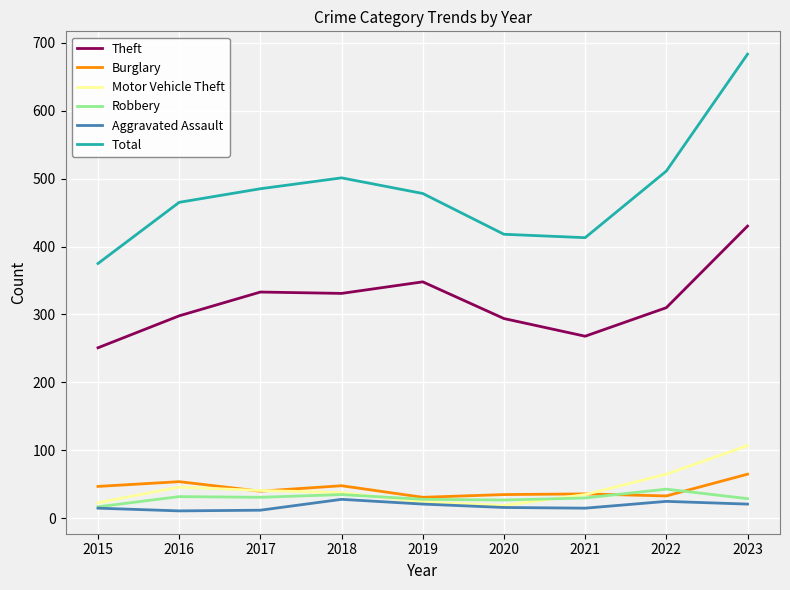

True or false: Robbery and Total intersect in this chart.

False